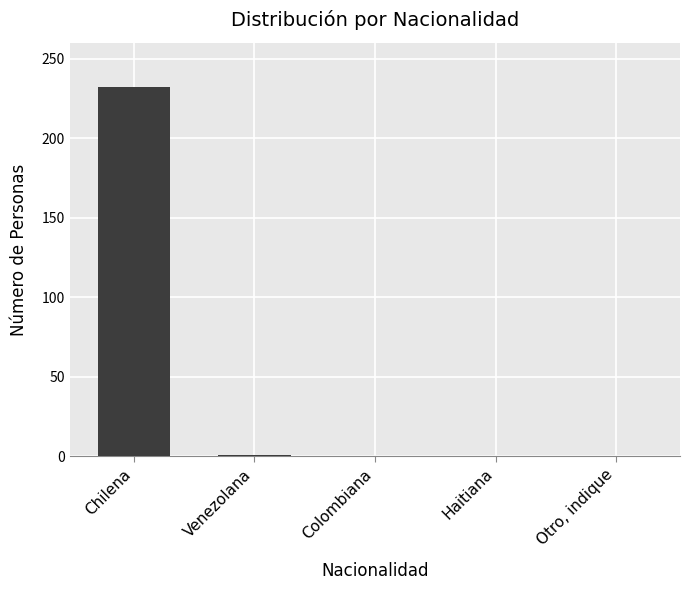

The chart shows a value of 232 at Chilena. True or false?

True